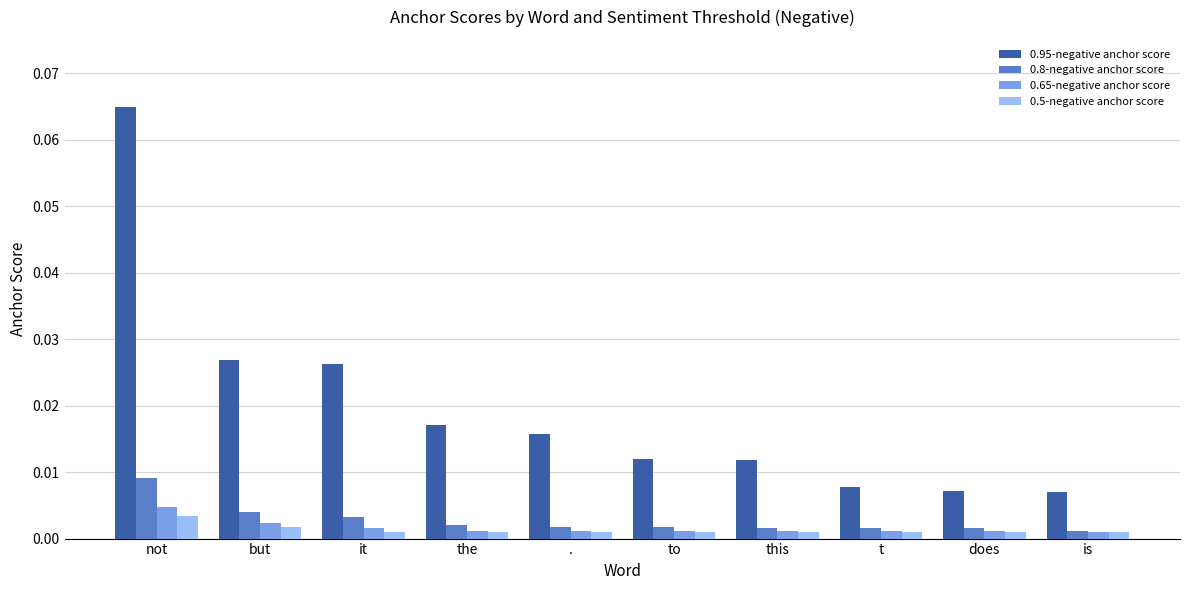

List the series in order of their peak value, highest first.

0.95-negative anchor score, 0.8-negative anchor score, 0.65-negative anchor score, 0.5-negative anchor score